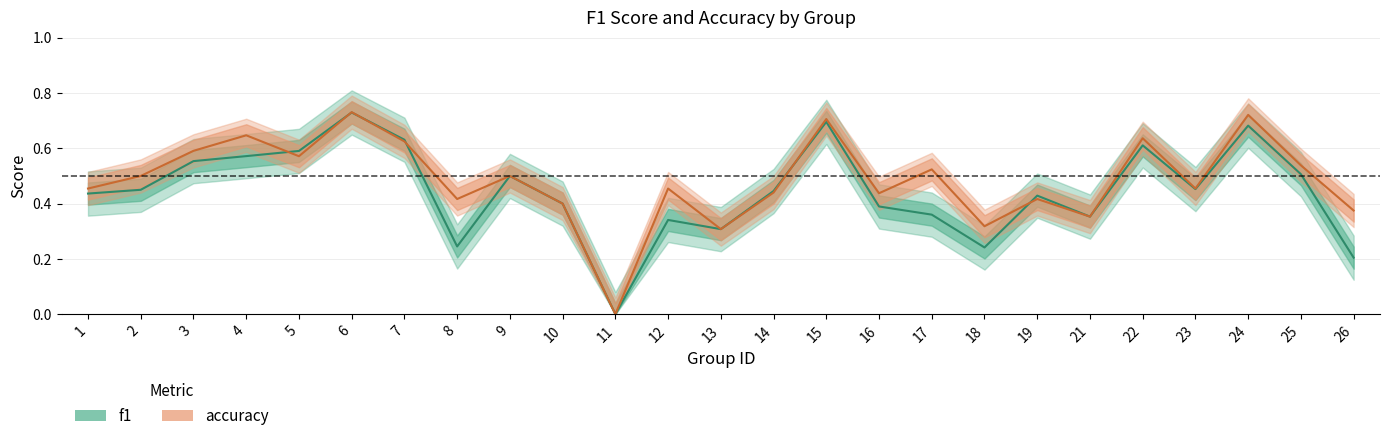

True or false: accuracy has a value of 0.5 at 17.

True